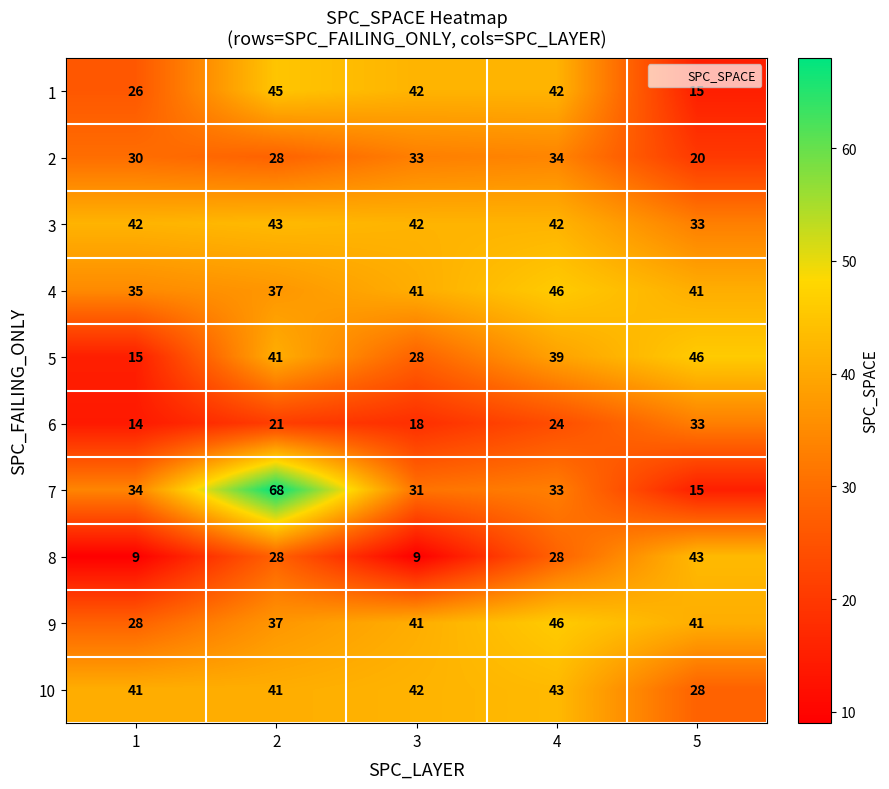

Rank the categories by 7 value from lowest to highest.

5, 3, 4, 1, 2